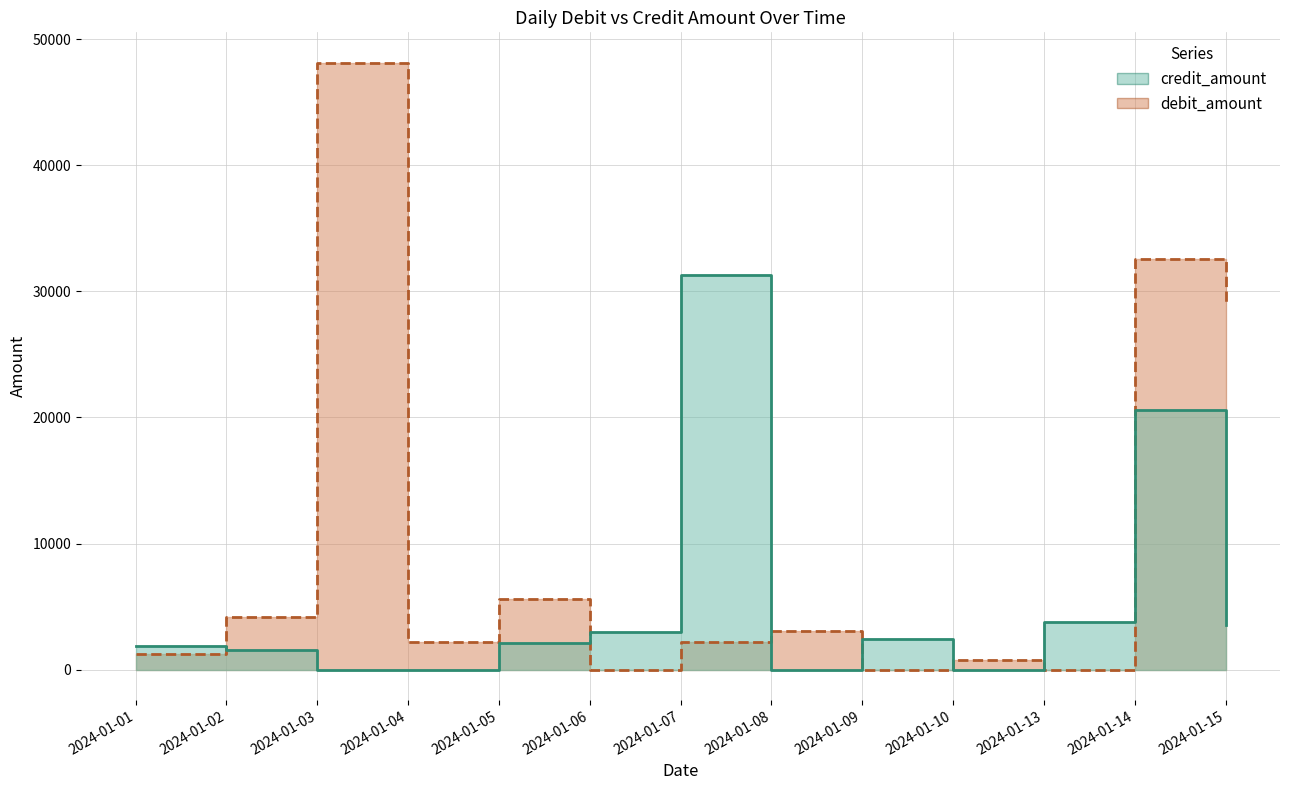

How many interior local peaks does the debit_amount series have?

5